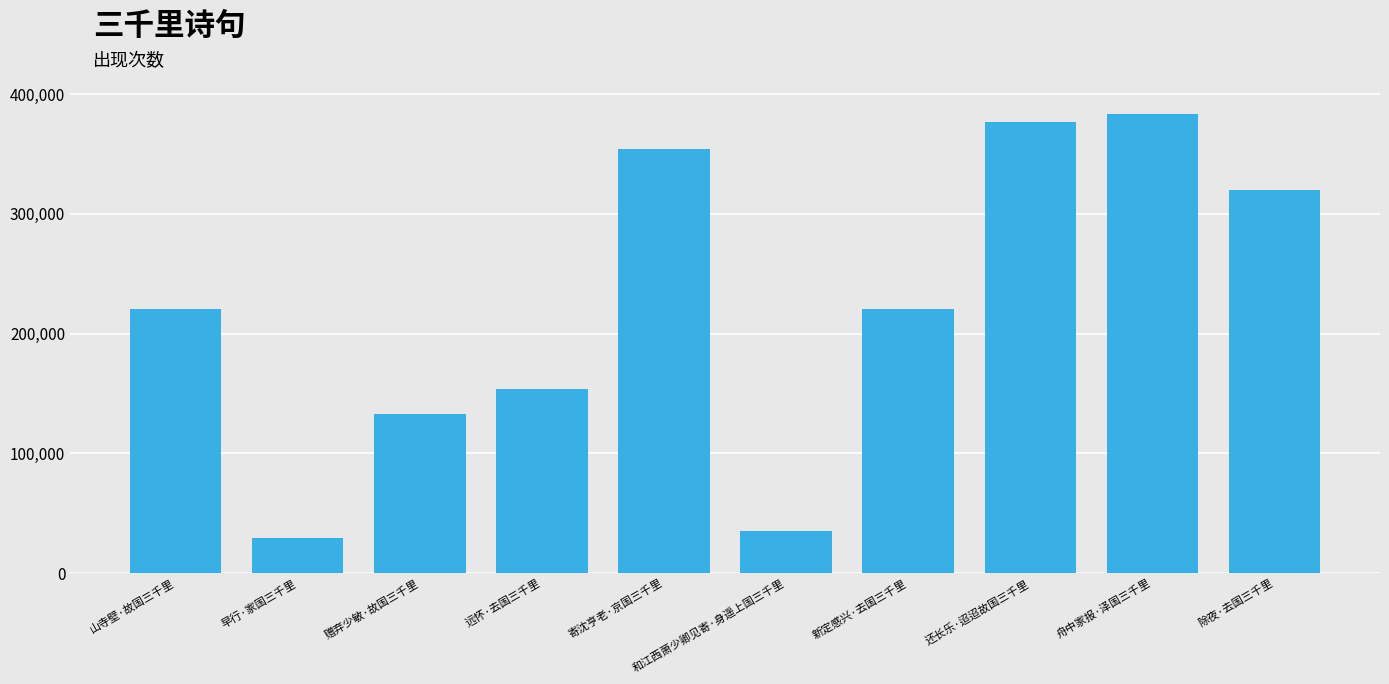

What is the minimum value shown in the chart?

29248